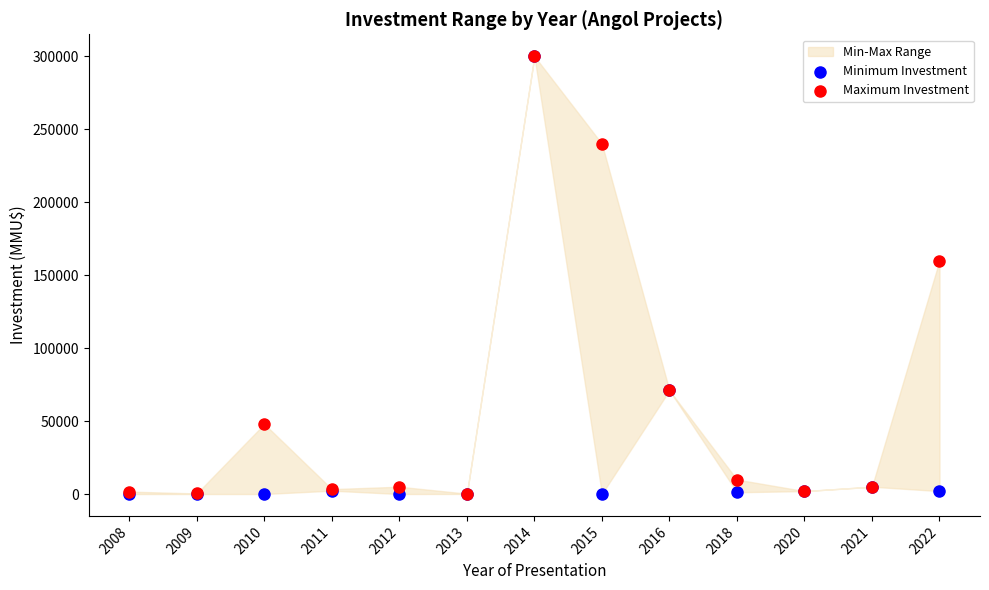

Which series has the largest Y range (max minus min)?

Minimum Investment